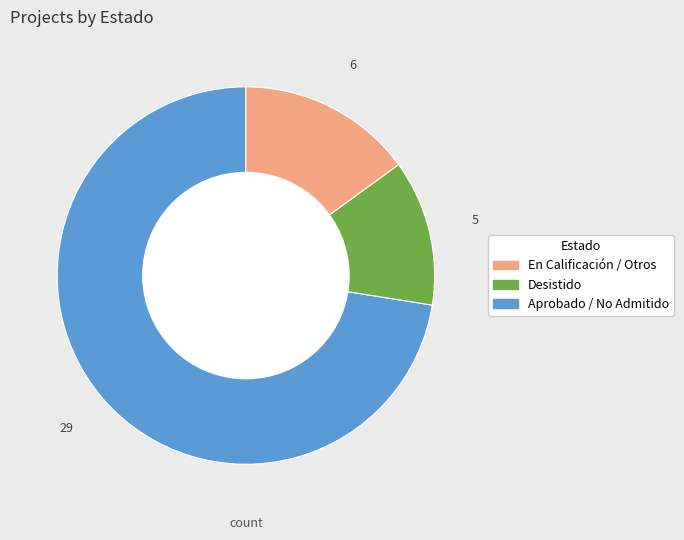

How many segments does this pie chart have?

3